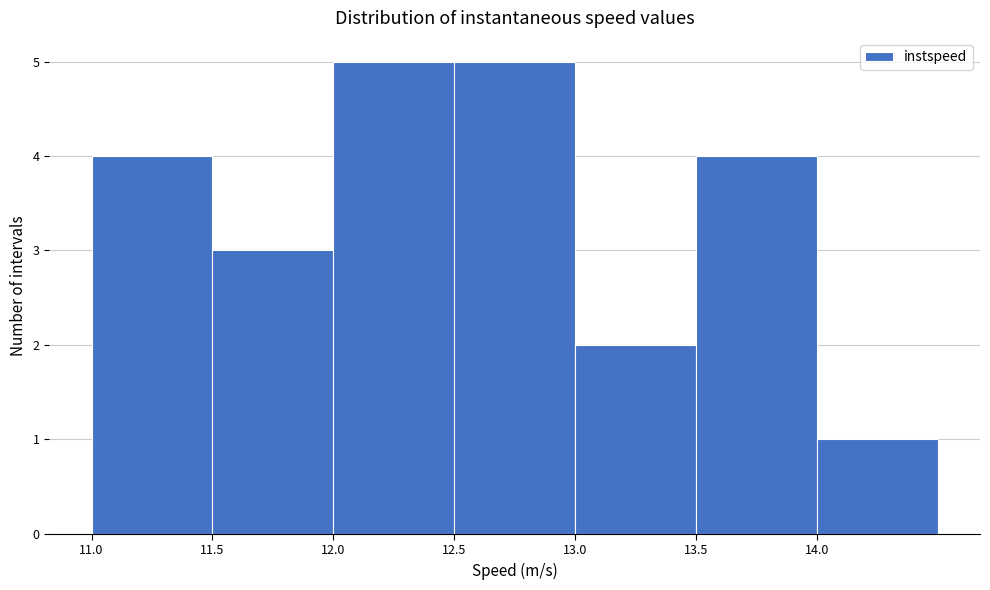

How tall is the bar that spans 12.0 to 12.5 on the x-axis? The values are not printed on the chart, so give them approximately, as read against the axis.

5